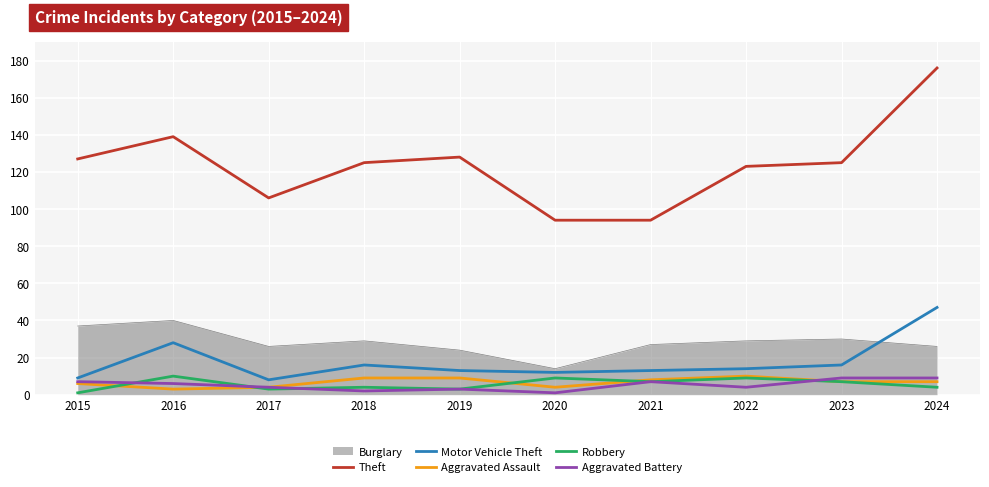

True or false: Theft and Burglary intersect in this chart.

False